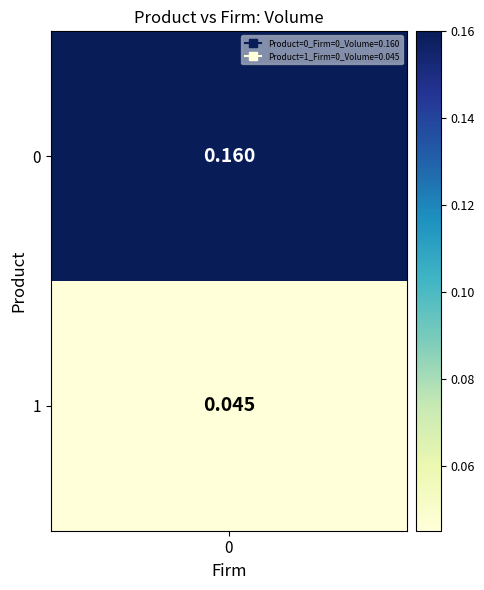

List the labels in order of value, largest first.

0, 1